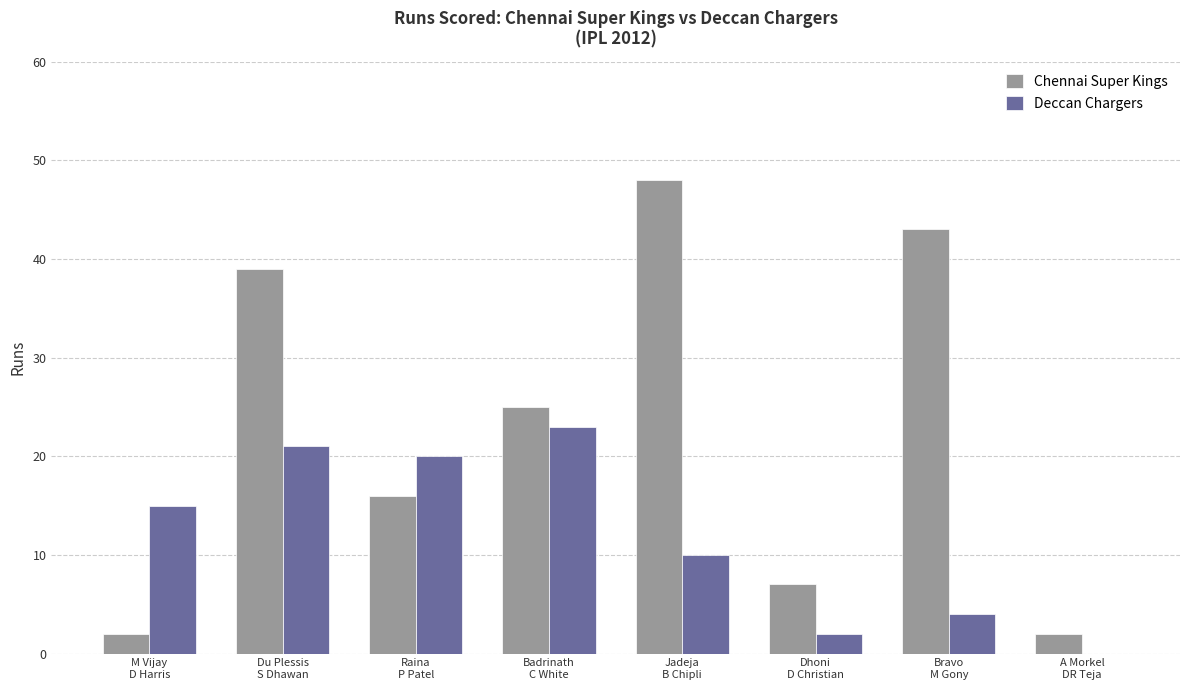

Reading left to right, what are all the values shown in this chart?

Chennai Super Kings: 2	39	16	25	48	7	43	2
Deccan Chargers: 15	21	20	23	10	2	4	0